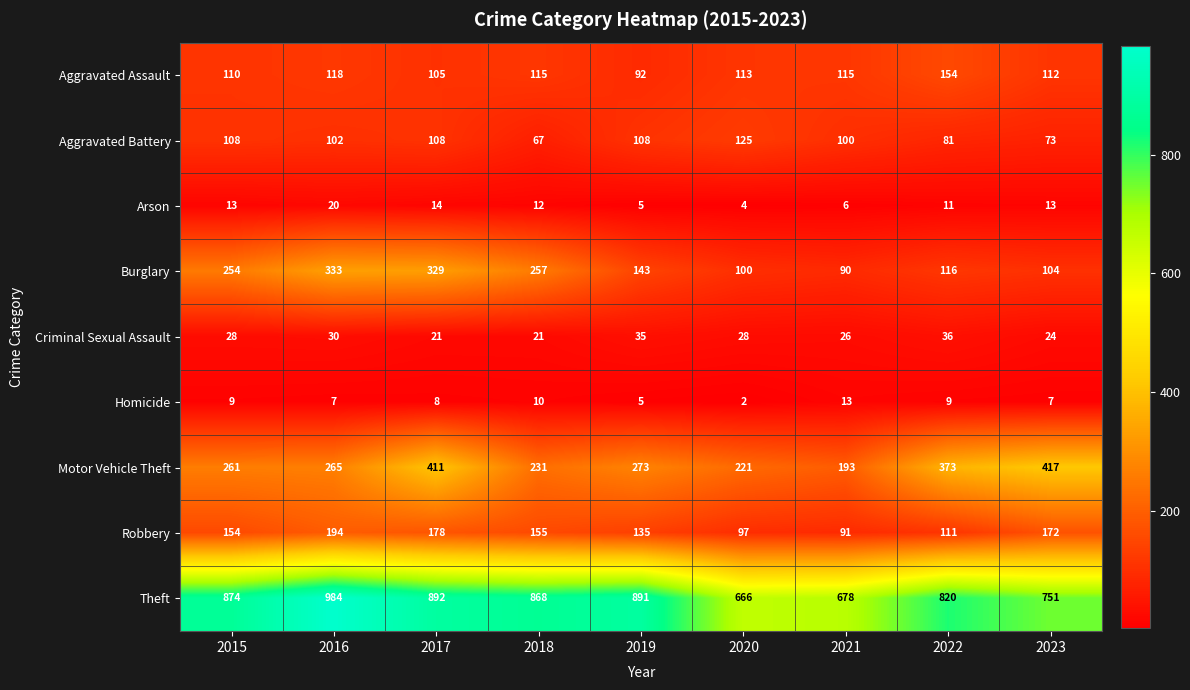

Which series changed the most between 2015 and 2021?

Theft